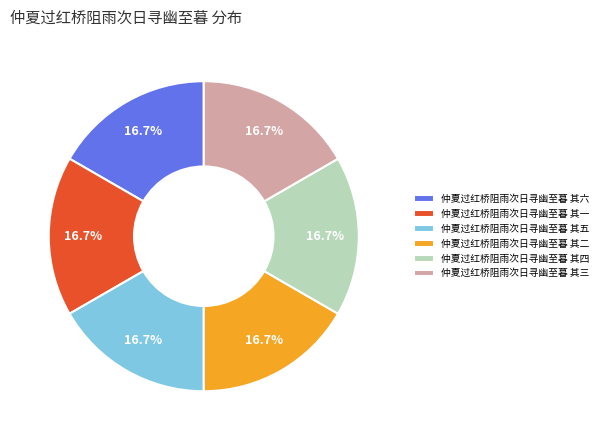

To the nearest percent, what is the combined percentage of 仲夏过红桥阻雨次日寻幽至暮 其四 and 仲夏过红桥阻雨次日寻幽至暮 其三?

33%